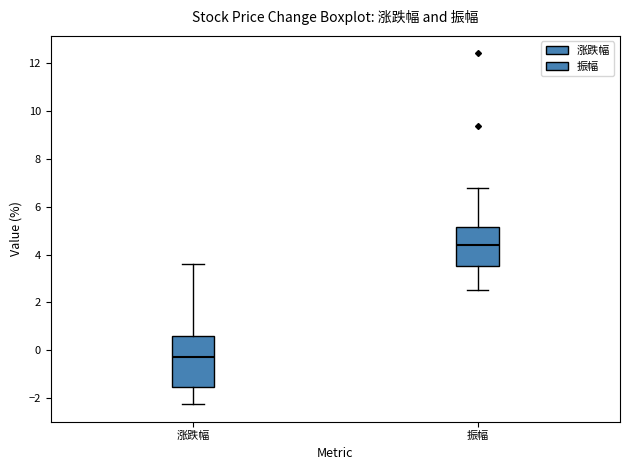

Reading left to right, transcribe this box plot: for each box, give where its median line is, the range the box spans, and where its two whiskers end, as read against the y-axis. The values are not printed on the chart, so give them approximately, as read against the axis.

涨跌幅: median -0.2, box -1.6 to 0.6, whiskers -2.2 to 3.6
振幅: median 4.4, box 3.6 to 5.2, whiskers 2.6 to 6.8